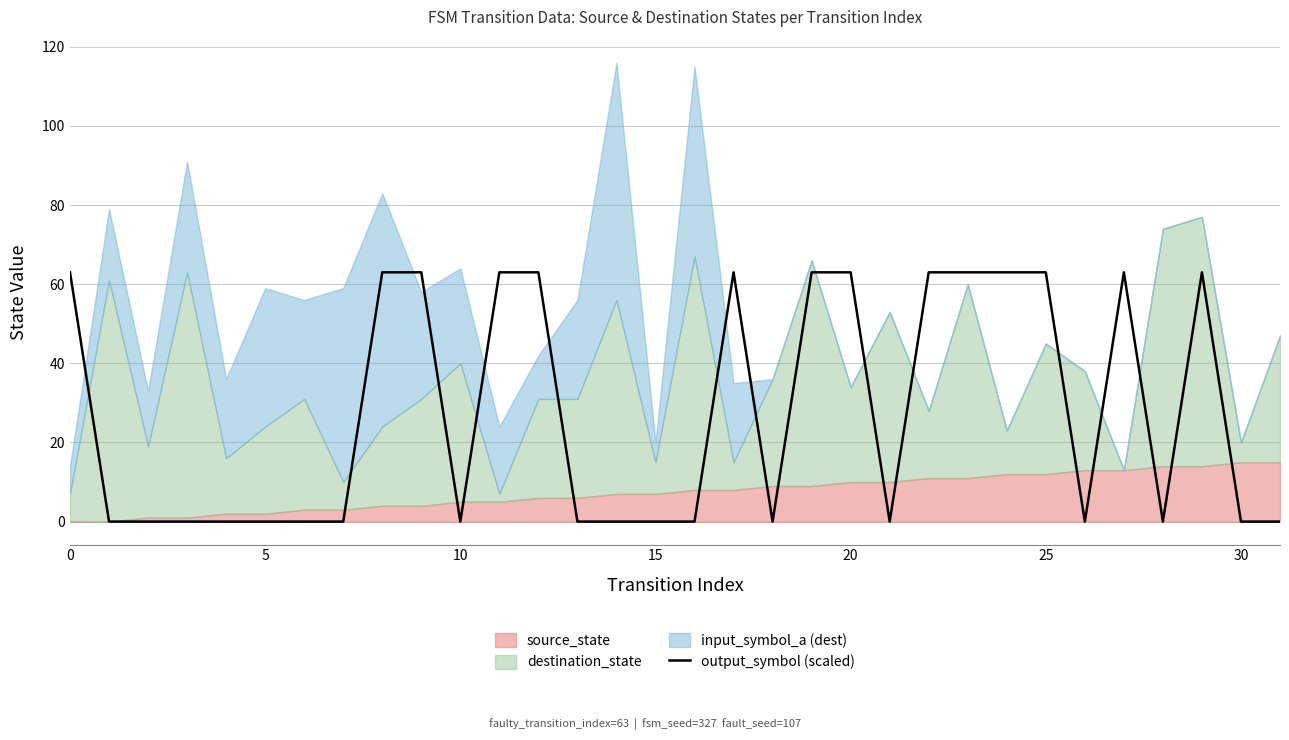

The value of output_symbol (scaled) at 20 is 63. True or false?

True